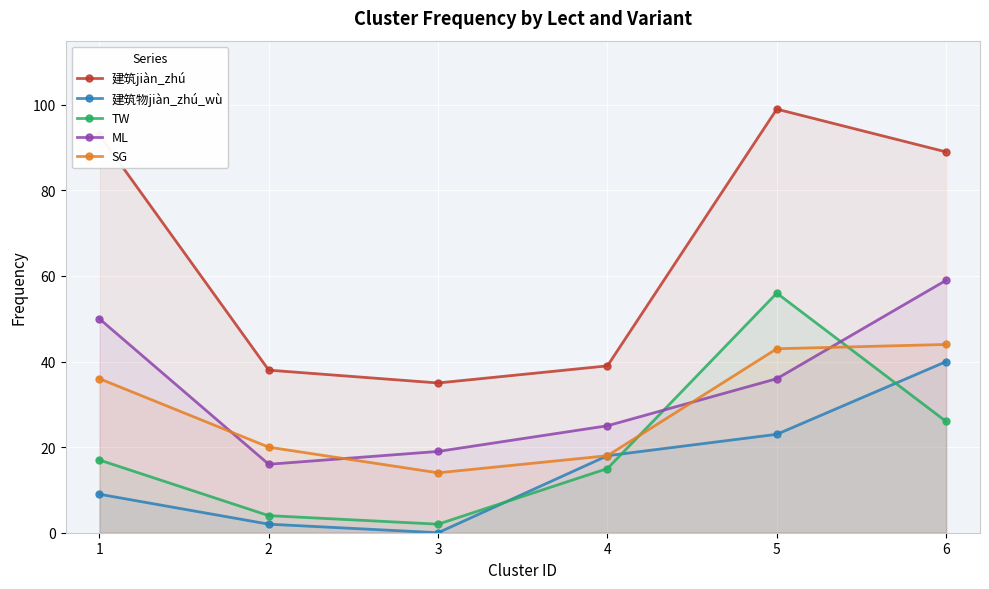

What is the spread (max minus min) of values at 5?

76